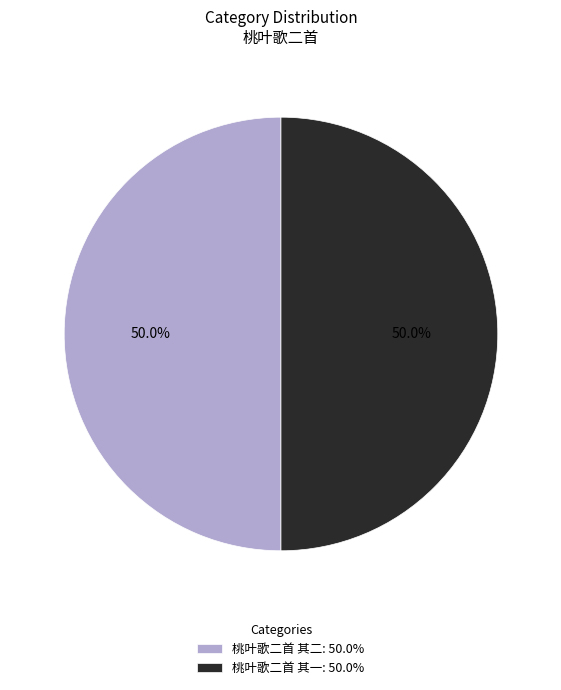

What is the total percentage of 桃叶歌二首 其一: 50.0% and 桃叶歌二首 其二: 50.0%?

100.0%